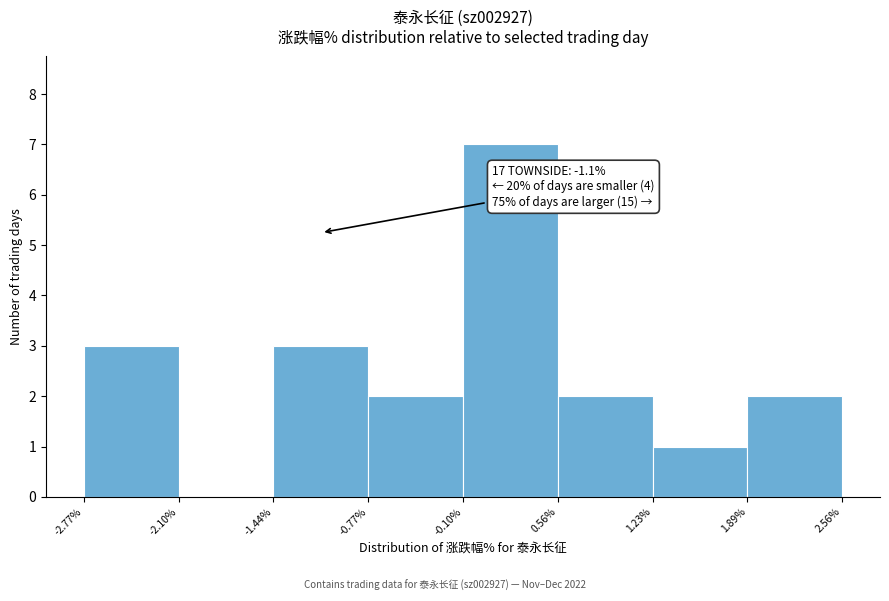

Over which range of the x-axis is the bar tallest?

-0.10% to 0.56%